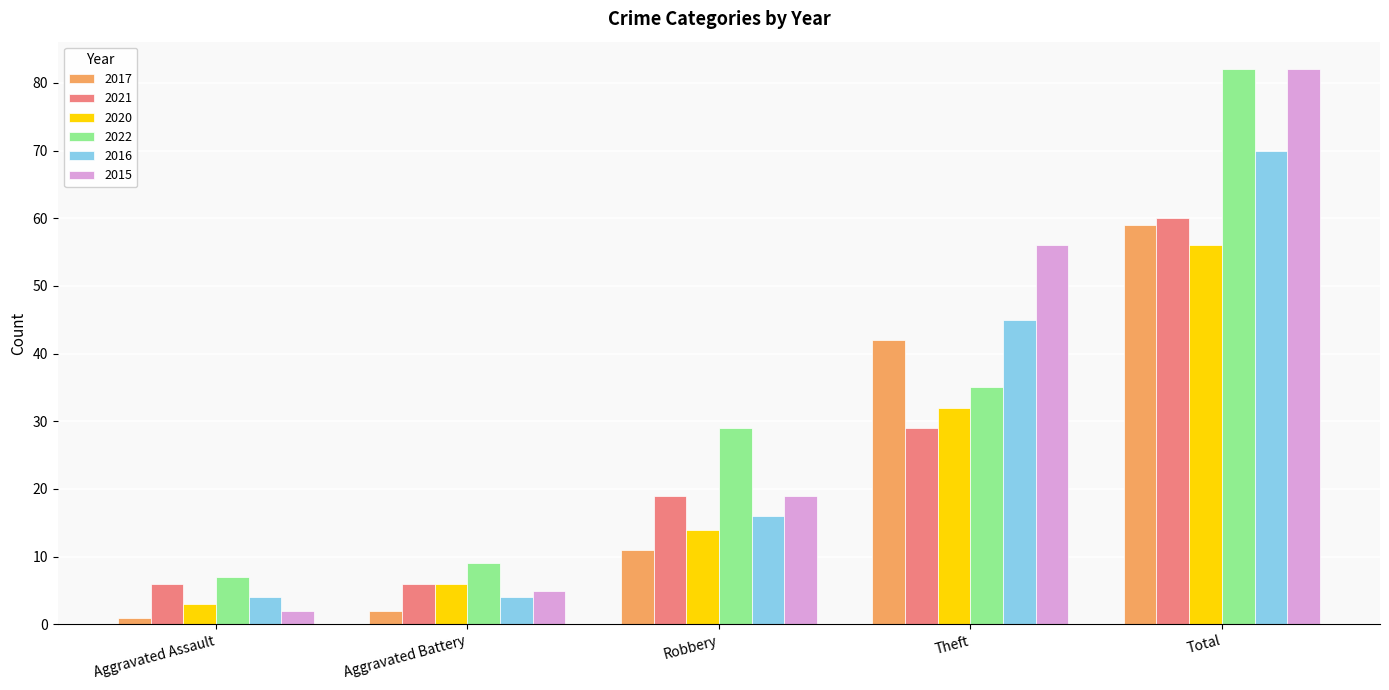

What are all the series names shown in the legend?

2017, 2021, 2020, 2022, 2016, 2015